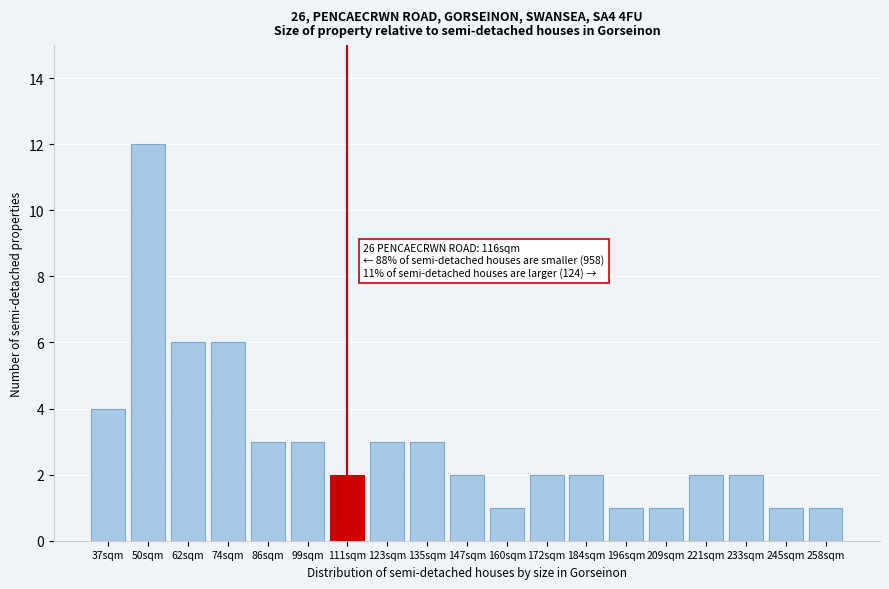

Reading left to right, what are all the values shown in this chart?

37sqm=4	50sqm=12	62sqm=6	74sqm=6	86sqm=3	99sqm=3	111sqm=2	123sqm=3	135sqm=3	147sqm=2	160sqm=1	172sqm=2	184sqm=2	196sqm=1	209sqm=1	221sqm=2	233sqm=2	245sqm=1	258sqm=1